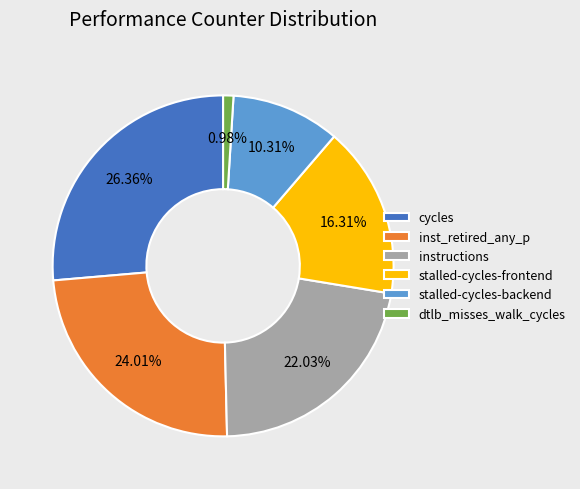

Is there a majority slice in this chart?

No